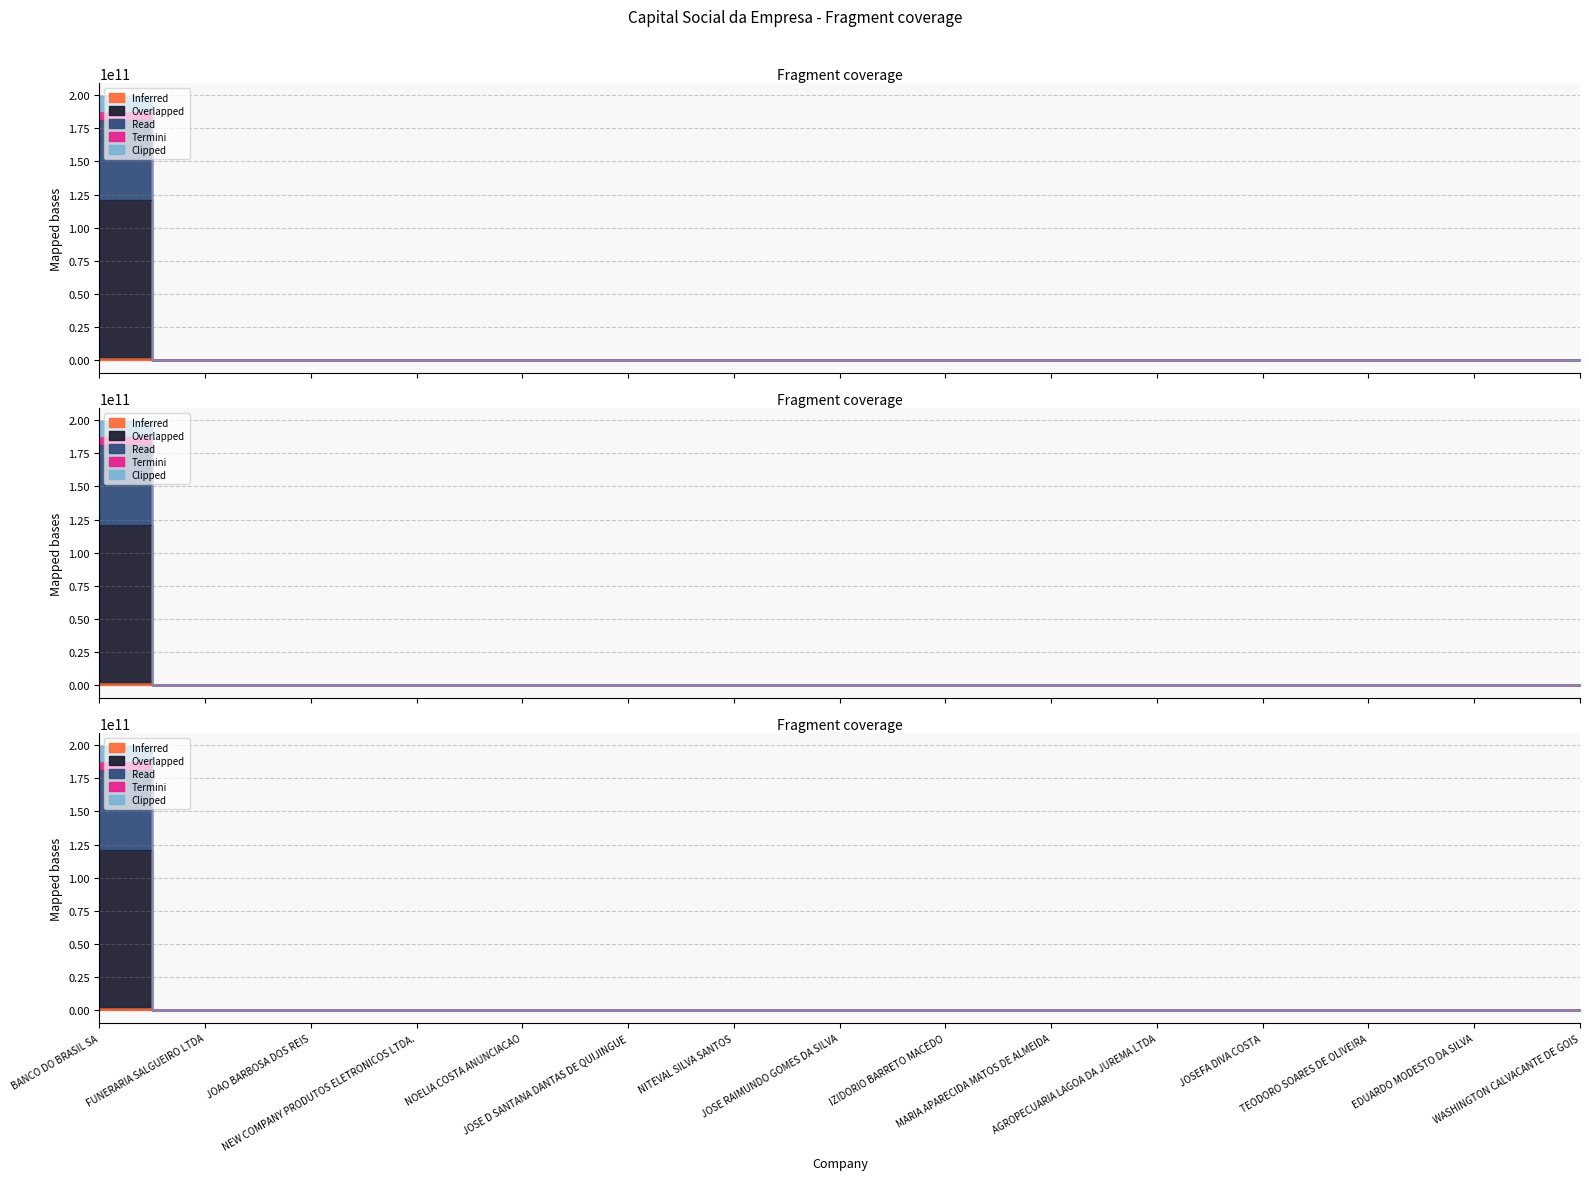

True or false: Read and Inferred cross at least once.

False